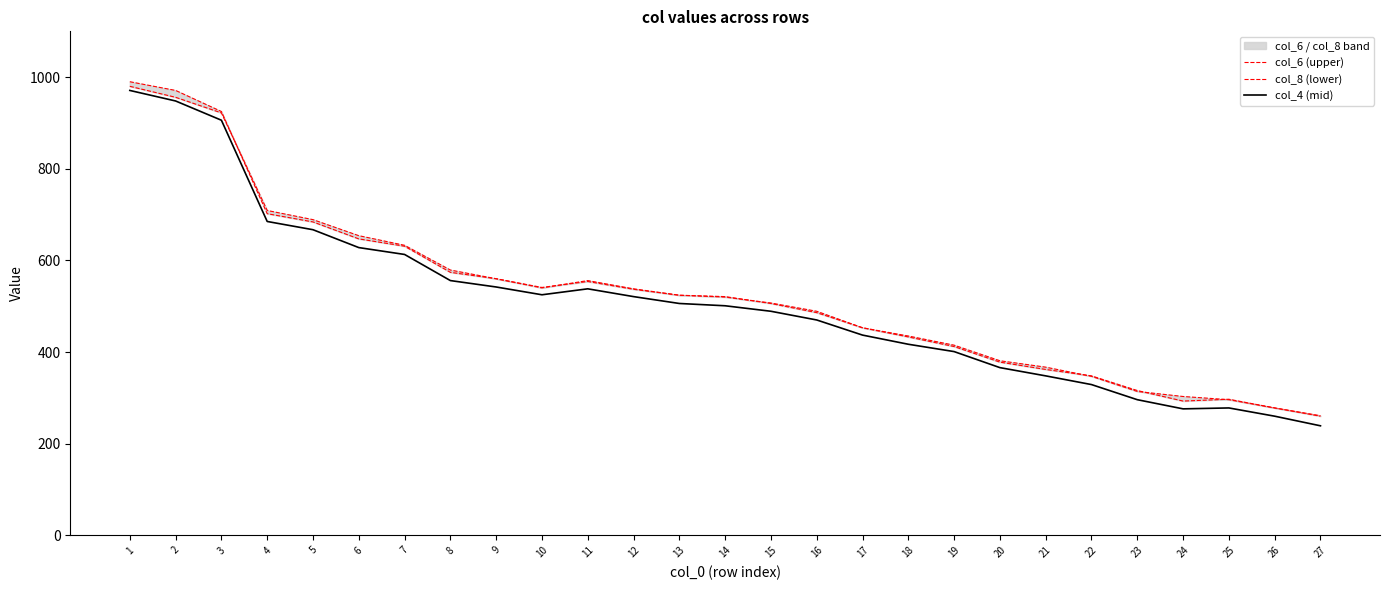

After their last crossing, which series has the higher values: col_6 (upper) or col_8 (lower)?

col_8 (lower)